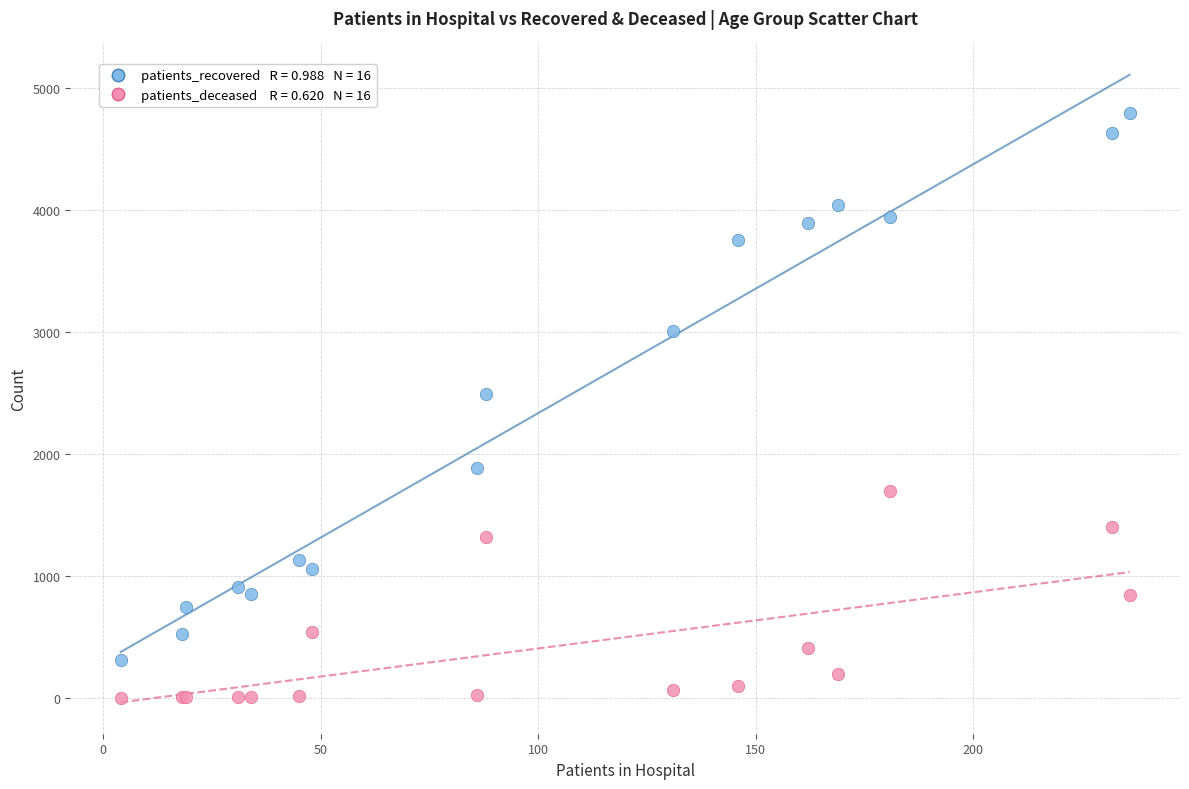

Across all series, what Y value is closest to 2397?

2486